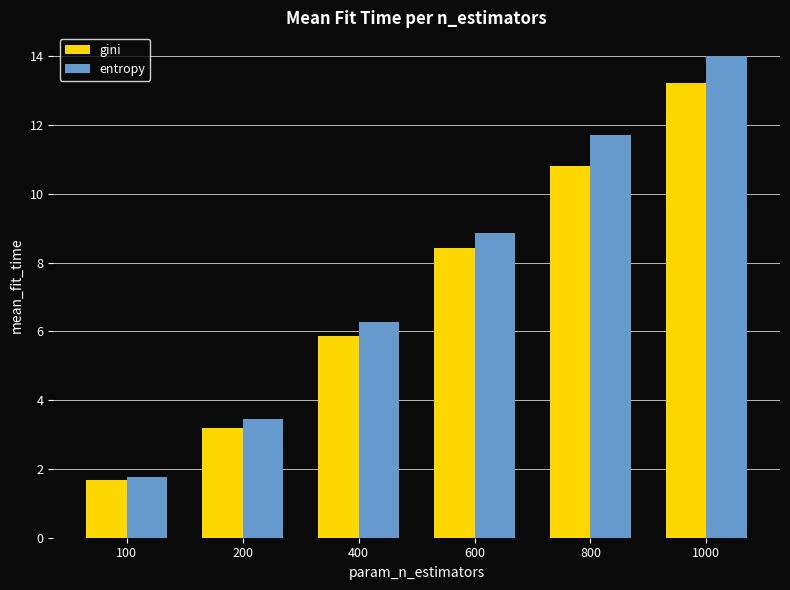

What is the difference between the highest and lowest values at 400?

0.4